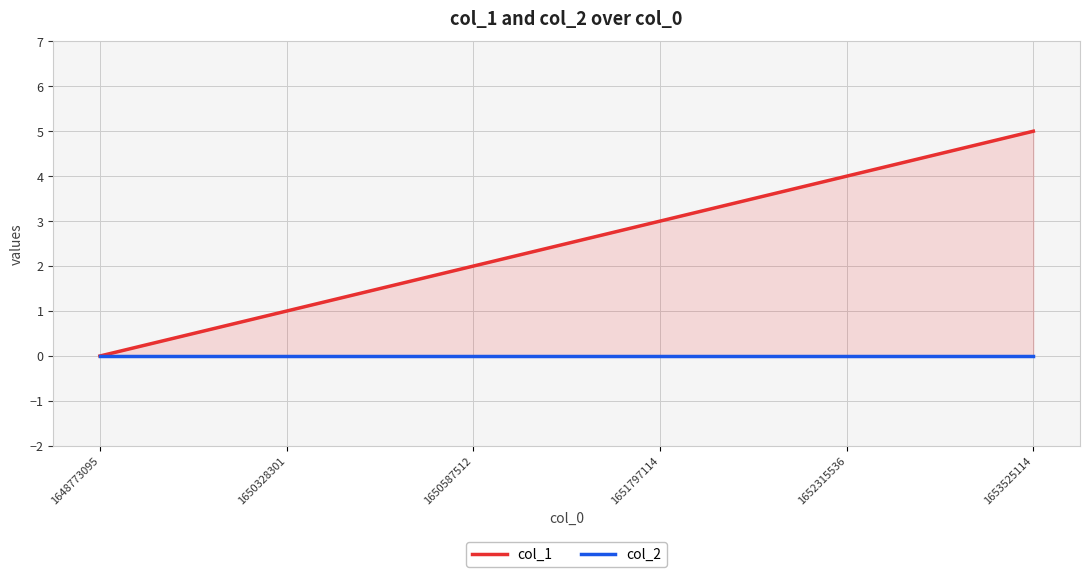

True or false: col_1 has more than 0 points higher than both neighbors.

False